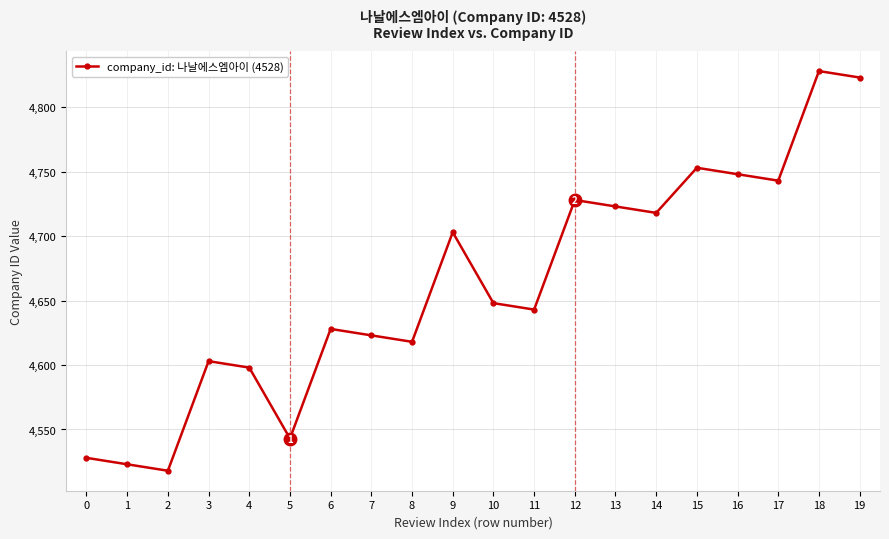

What is the difference between the values at 1 and 3?

80